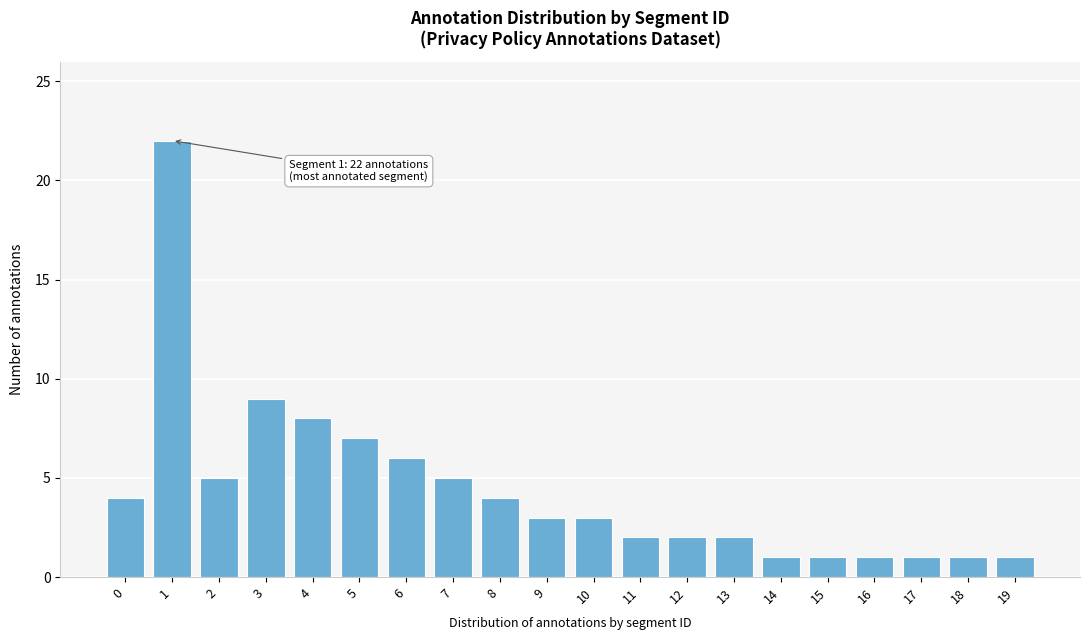

Reading left to right, transcribe all the data shown in this chart.

4	22	5	9	8	7	6	5	4	3	3	2	2	2	1	1	1	1	1	1